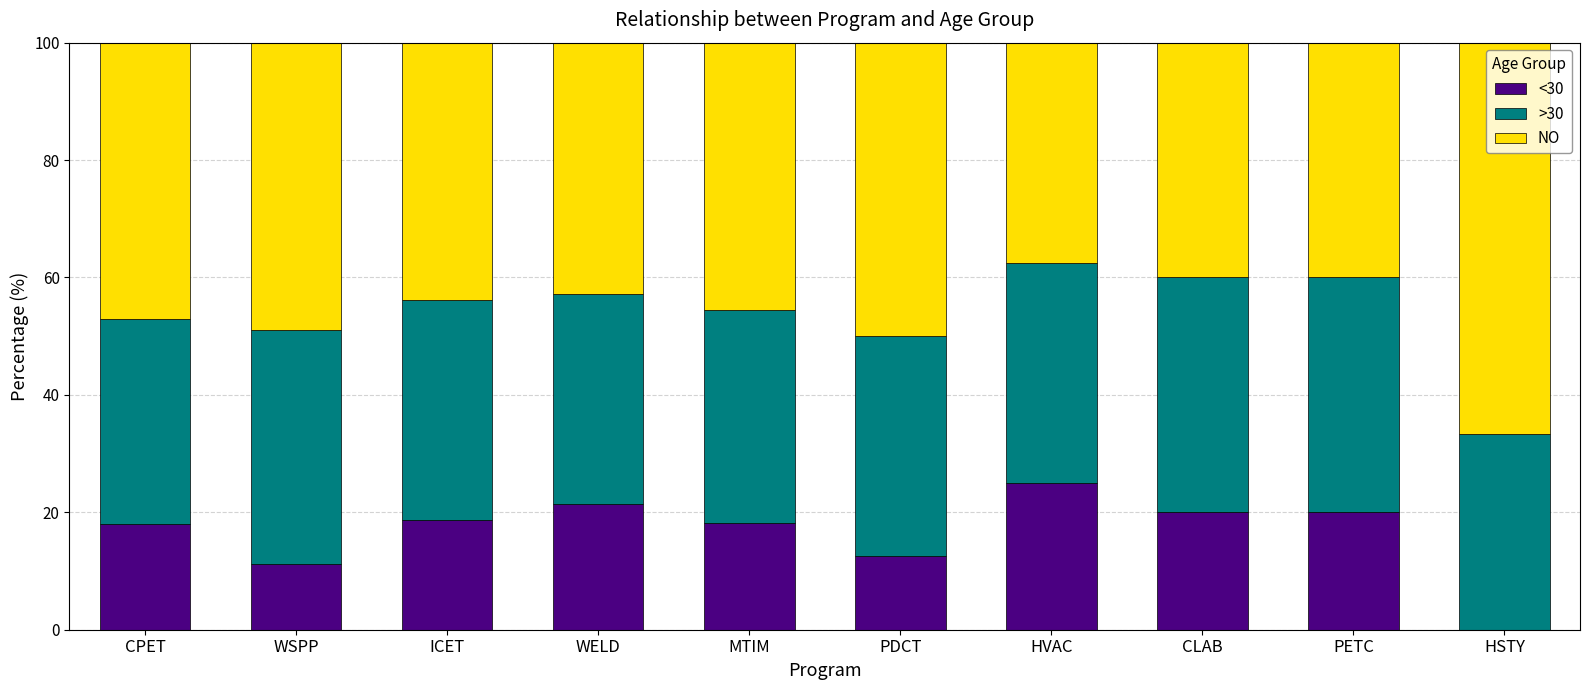

What are all the series names shown in the legend?

<30, >30, NO